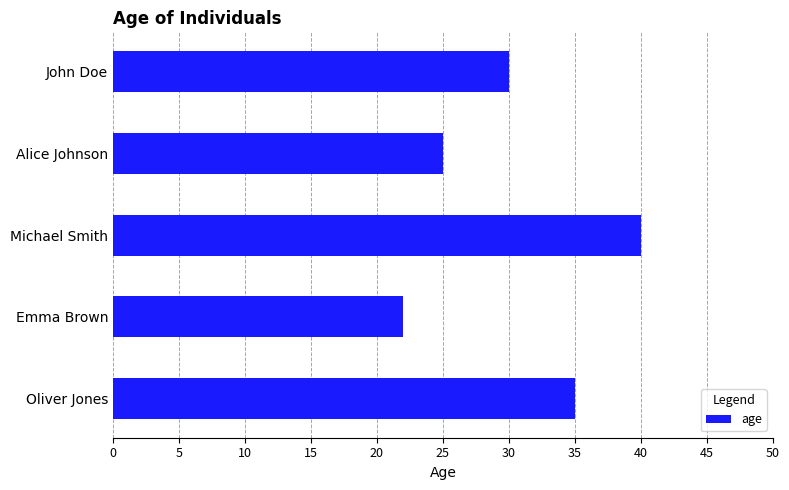

What is the minimum value shown in the chart?

22